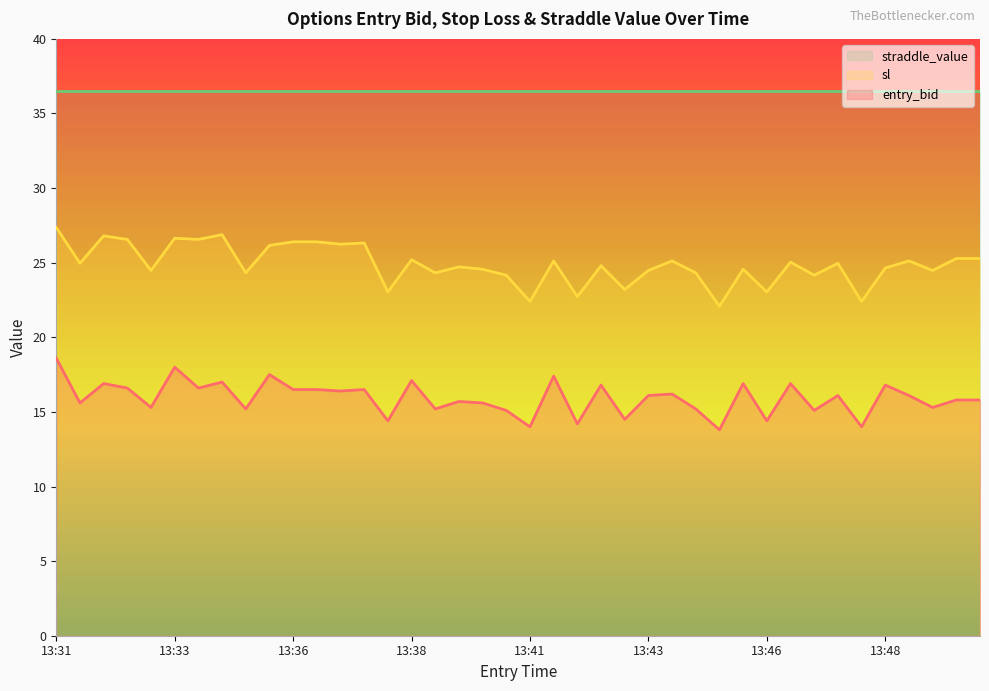

Reading right to left, extract all data points from this chart.

entry_bid: 15.8	15.8	15.3	16.1	16.8	14.0	16.1	15.1	16.9	14.4	16.9	13.8	15.2	16.2	16.1	14.5	16.8	14.2	17.4	14.0	15.1	15.6	15.7	15.2	17.1	14.4	16.5	16.4	16.5	16.5	17.5	15.2	17.0	16.6	18.0	15.3	16.6	16.9	15.6	18.6
sl: 25.3	25.3	24.5	25.1	24.6	22.4	25.0	24.2	25.0	23.0	24.6	22.1	24.3	25.1	24.5	23.2	24.8	22.7	25.1	22.4	24.2	24.6	24.7	24.3	25.2	23.0	26.3	26.2	26.4	26.4	26.2	24.3	26.9	26.6	26.6	24.5	26.6	26.8	25.0	27.4